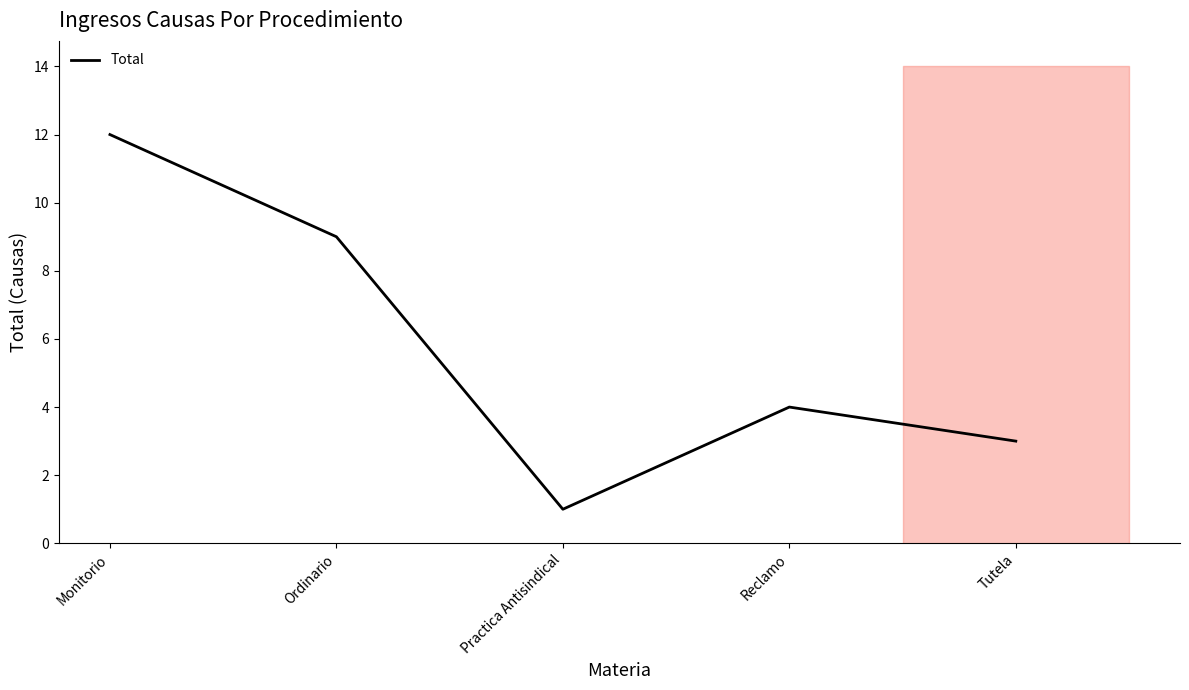

Does the chart display data point markers on the line(s)?

No